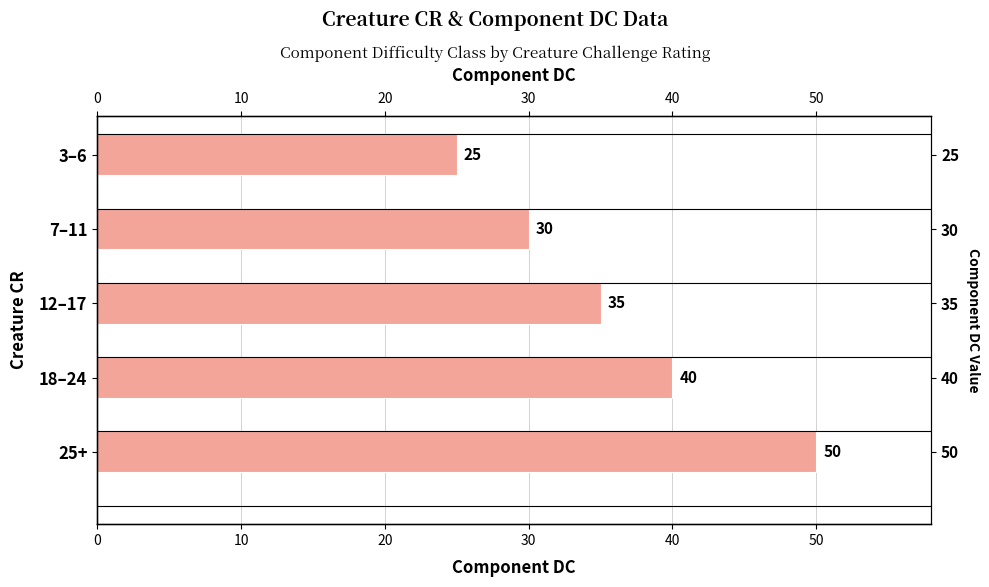

What is the value of the 3rd bar from the left?

35